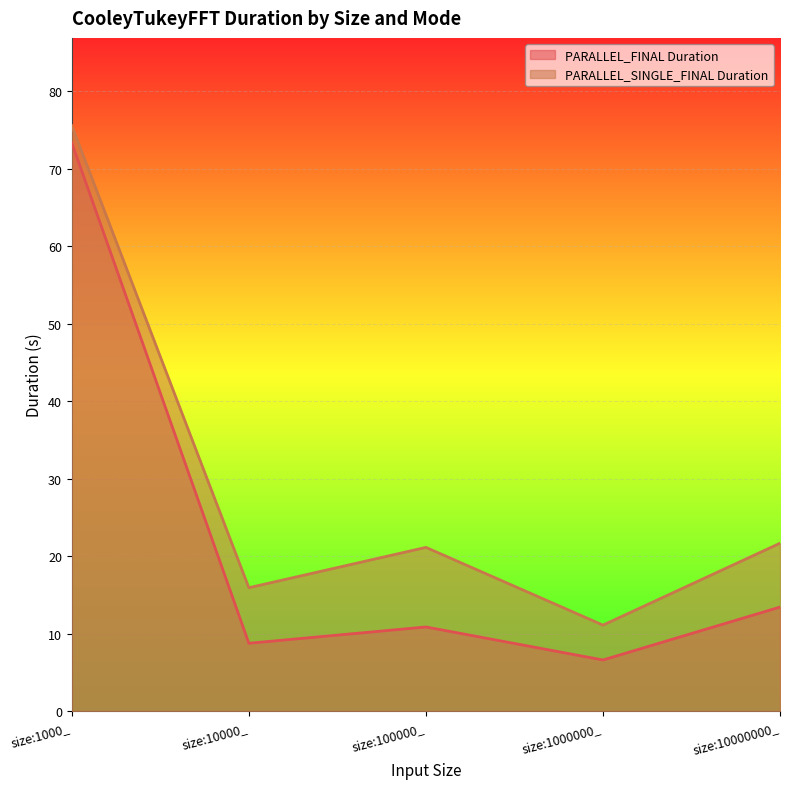

The value of PARALLEL_FINAL Duration at size:10000000_ is 6.6. True or false?

False